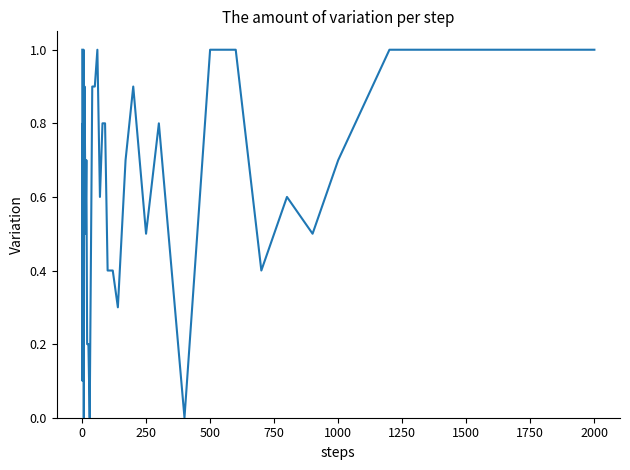

What is the difference between the maximum and minimum values?

1.0